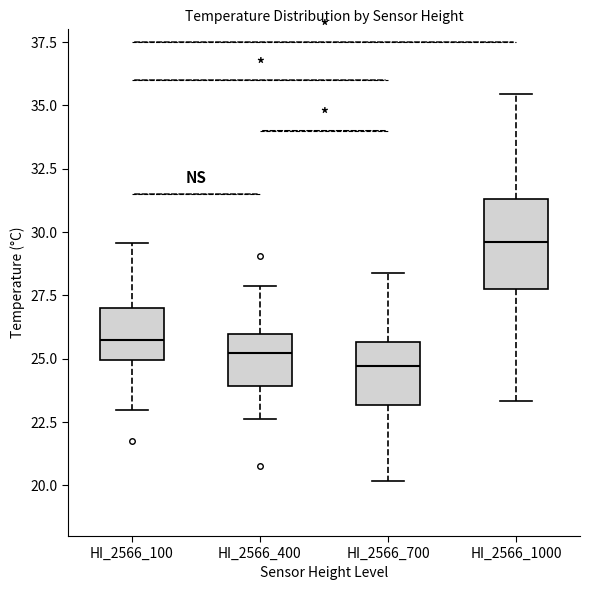

Which box's median line is the highest?

HI_2566_1000